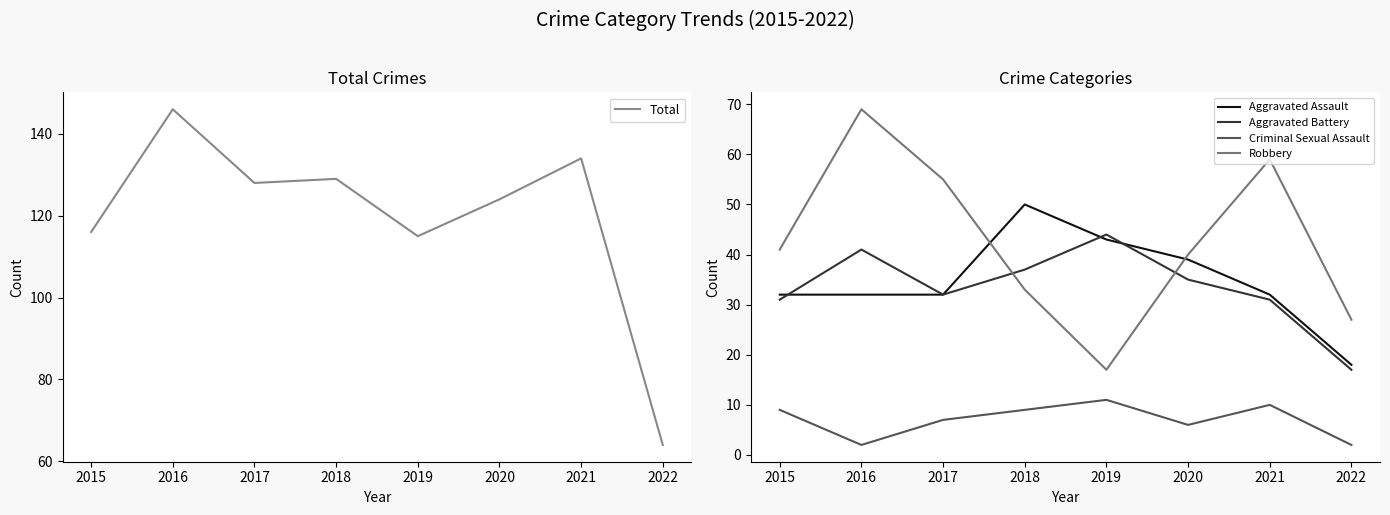

Is the value of Aggravated Assault at 2021 greater than the value of Aggravated Battery at 2016?

No